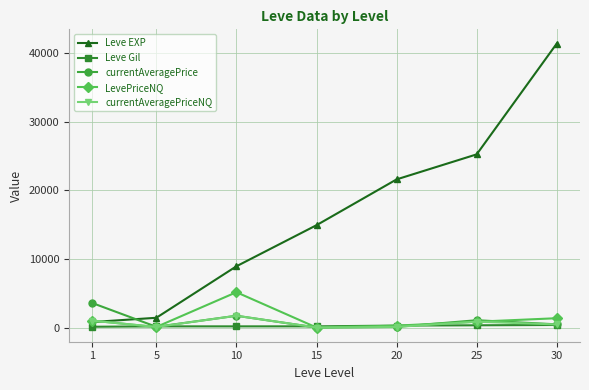

What is the spread (max minus min) of values at 15?

14920.0